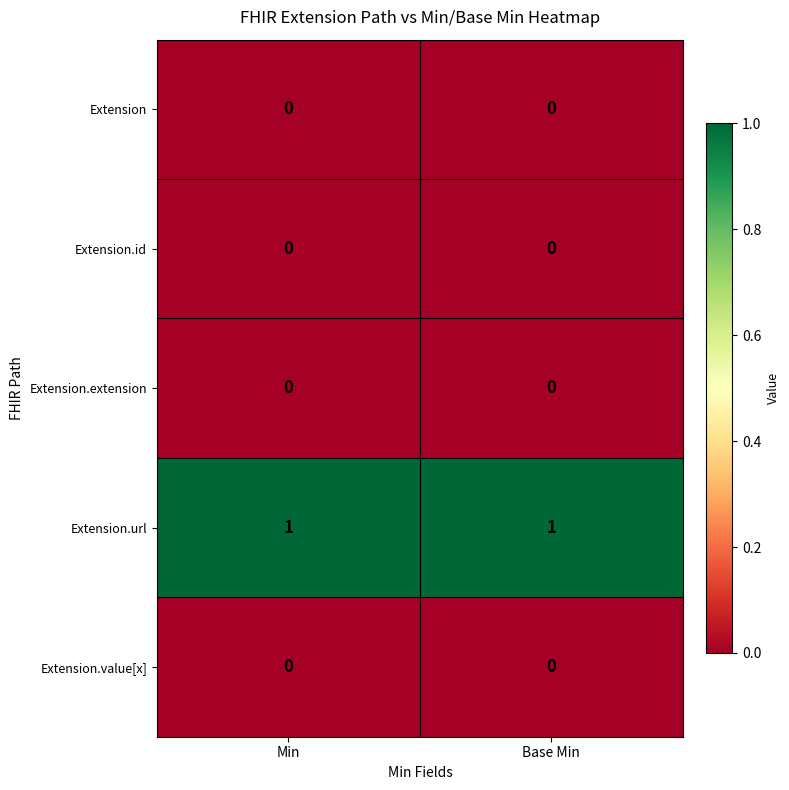

Is it true that Extension.id equals 0 at Base Min?

True